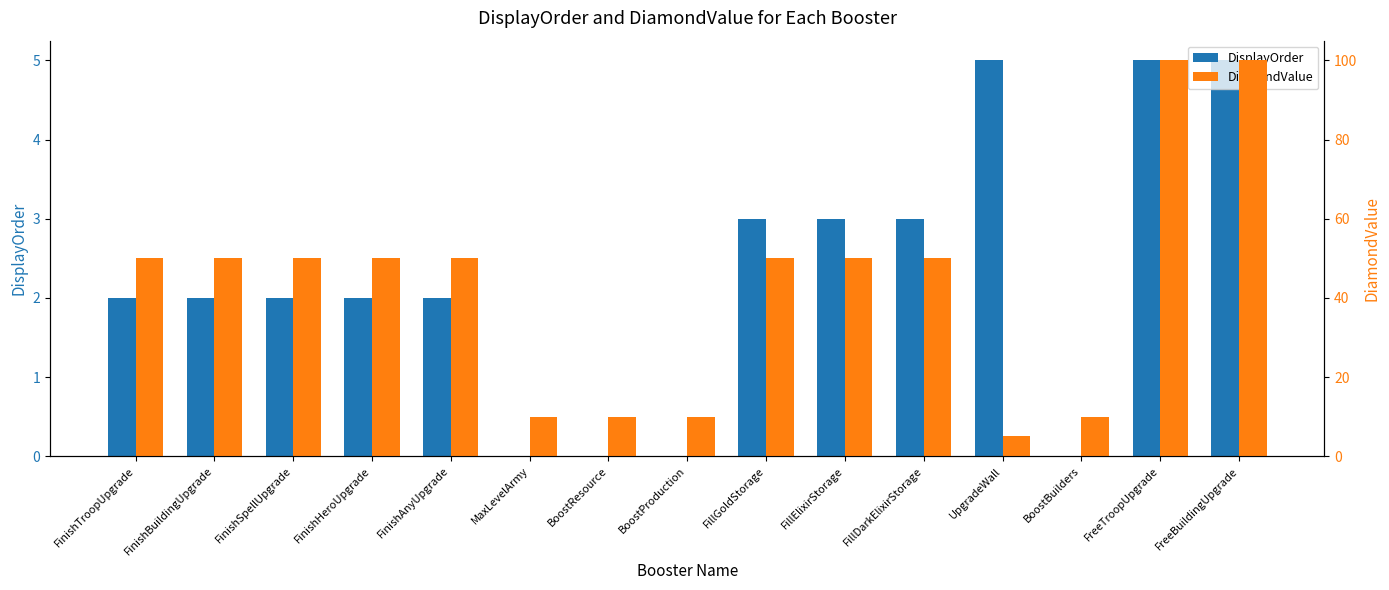

What is the difference between the highest and lowest values at FreeBuildingUpgrade?

95